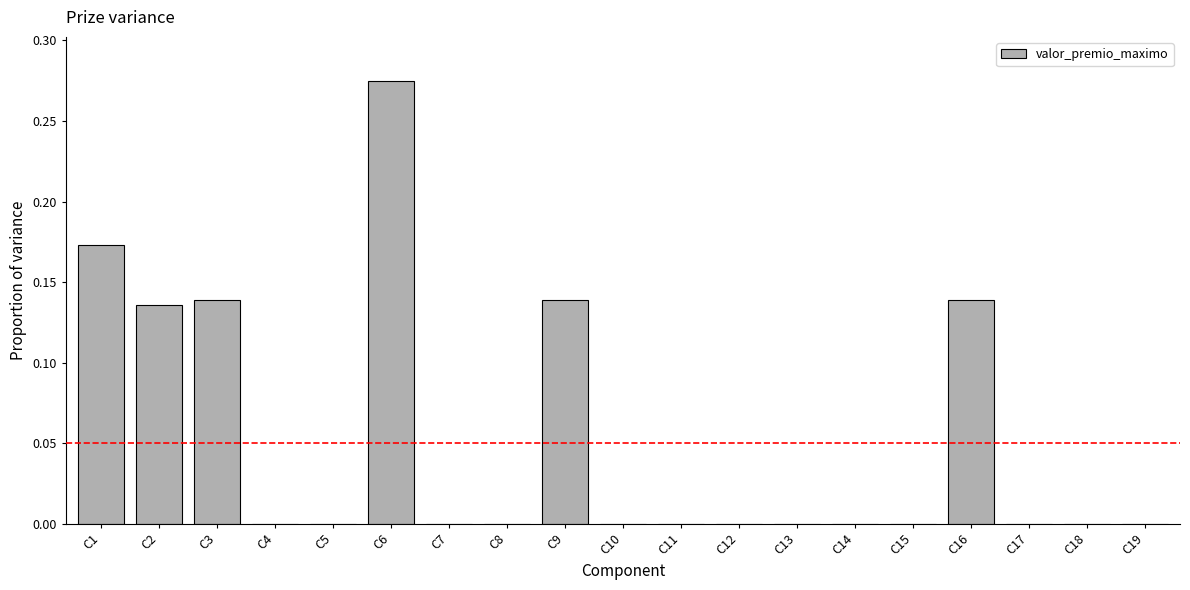

The value at C8 is 0.1. True or false?

False